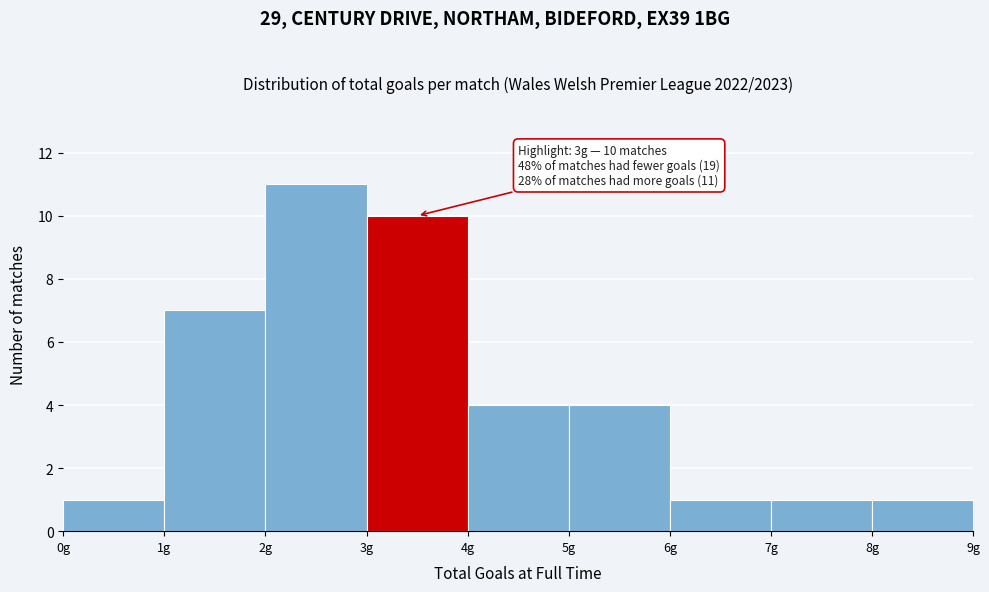

Over which range of the x-axis is the bar tallest?

2 to 3